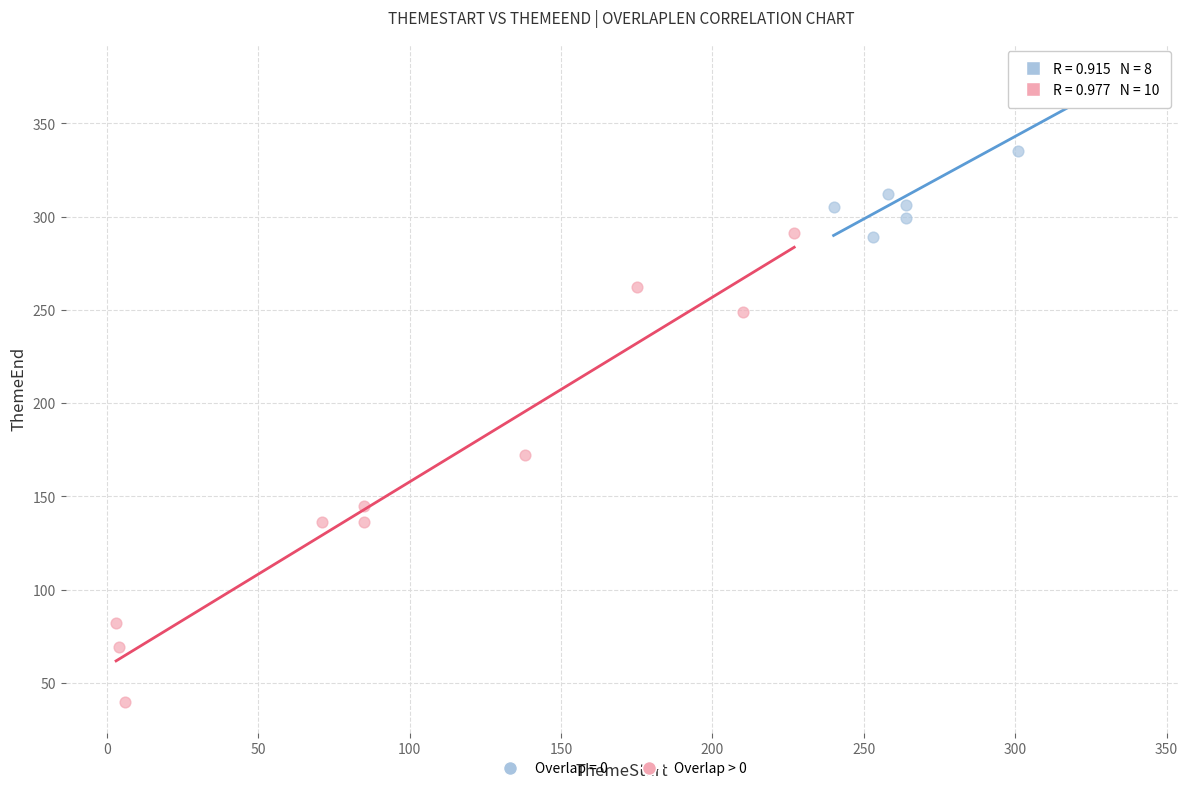

Which series reaches the minimum Y coordinate?

Overlap > 0